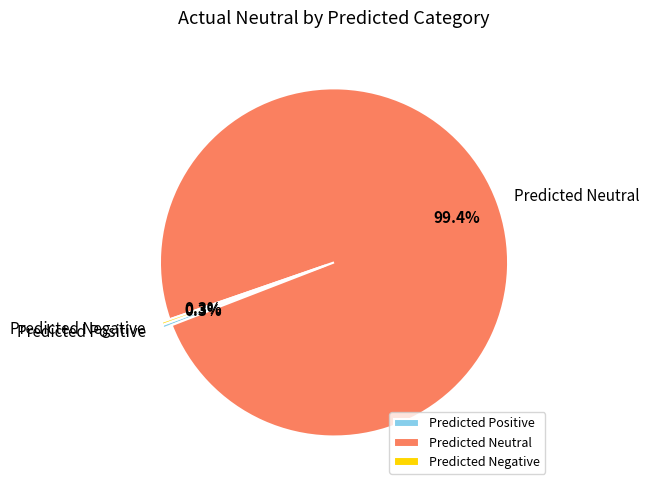

Which slice is the largest?

Predicted Neutral